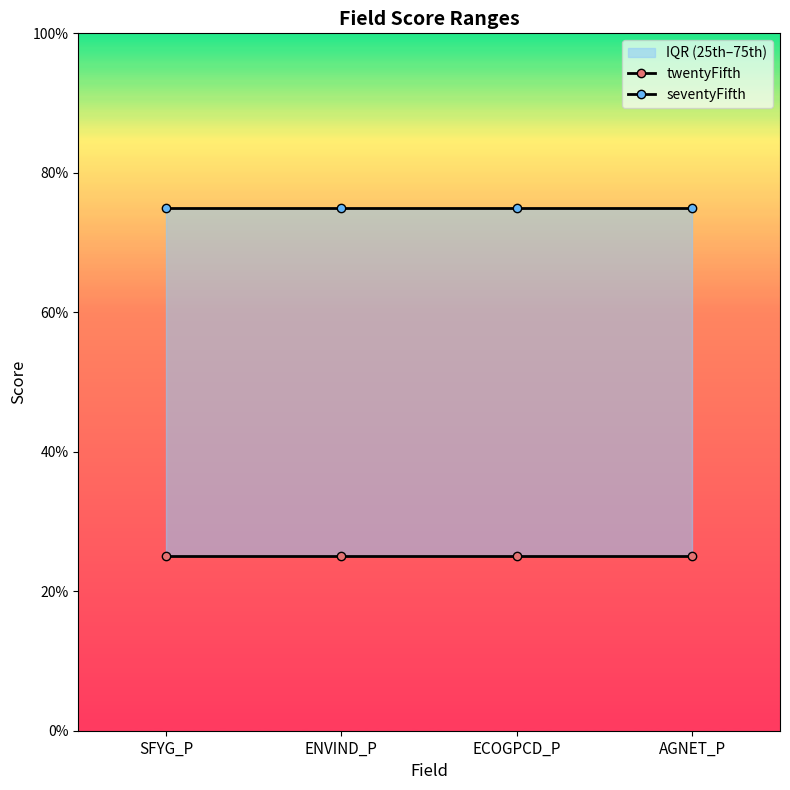

List the series in order of their overall mean, lowest first.

twentyFifth, seventyFifth